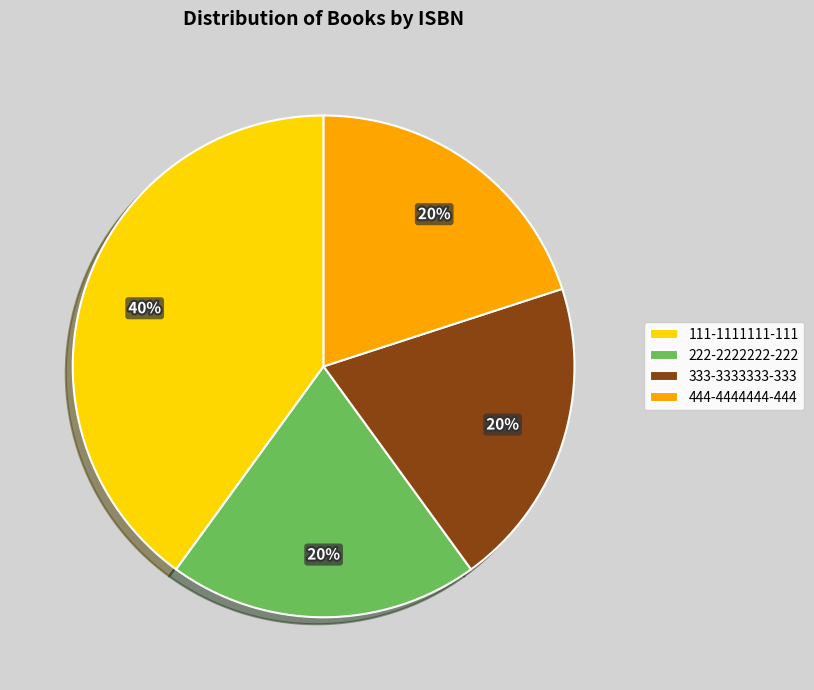

To the nearest percent, what is the difference between the largest and smallest slice percentages?

20%